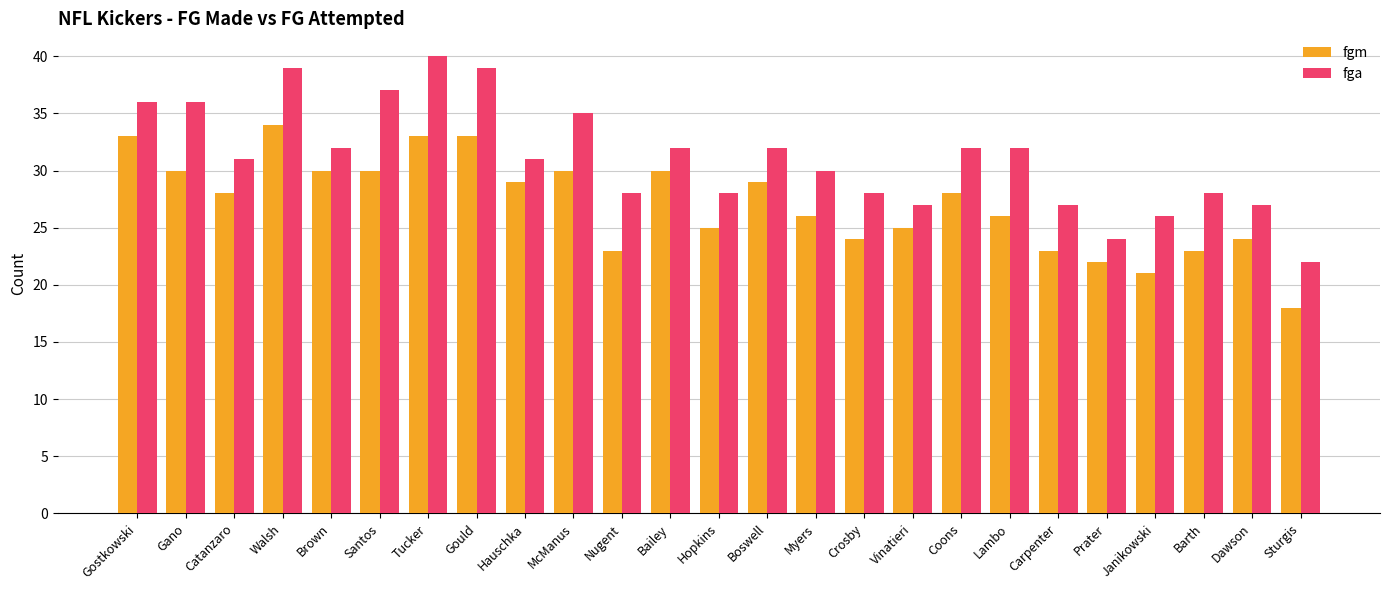

List the series in order of their peak value, highest first.

fga, fgm